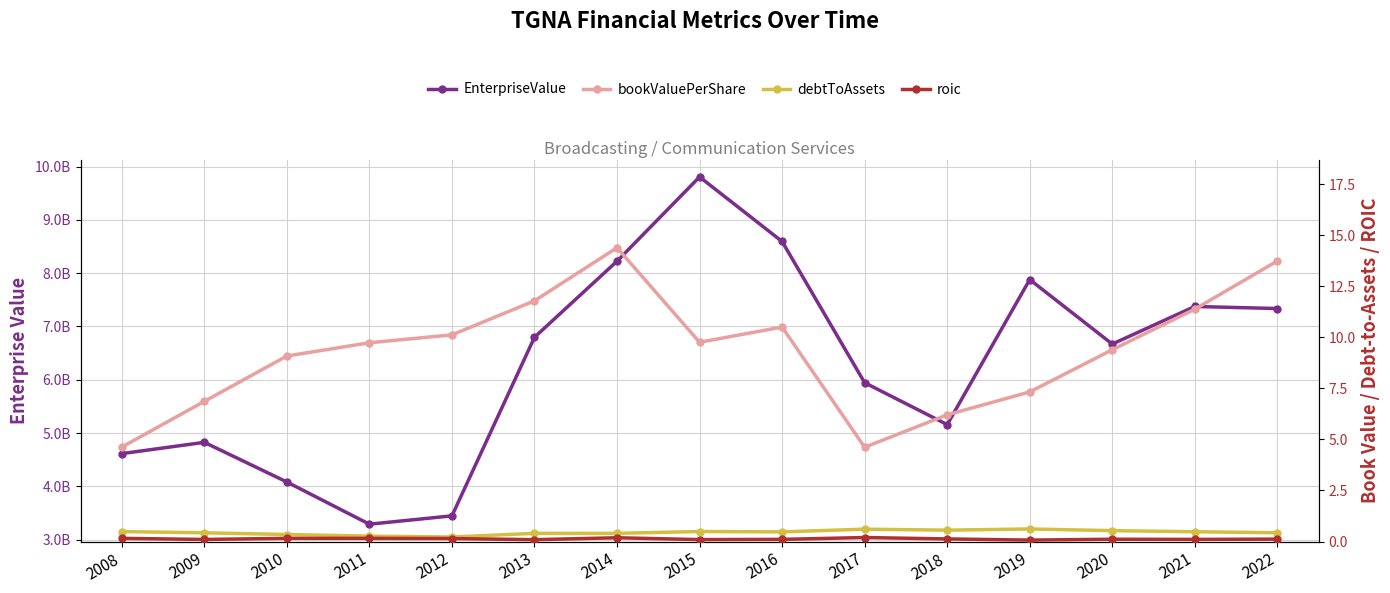

What is the difference between the second highest and minimum values in the roic series?

0.1